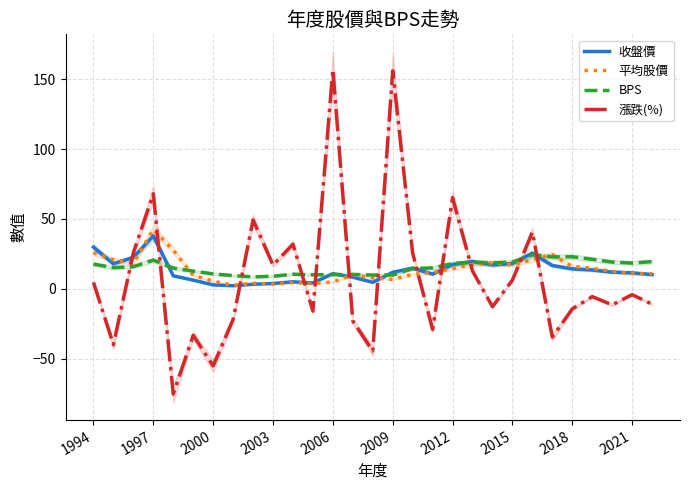

True or false: BPS has a value of 18.1 at 2012.

True